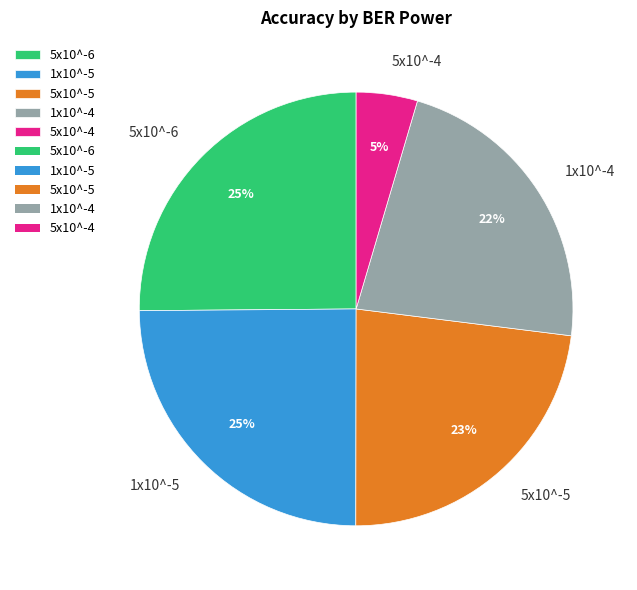

Does any single category account for the majority?

No